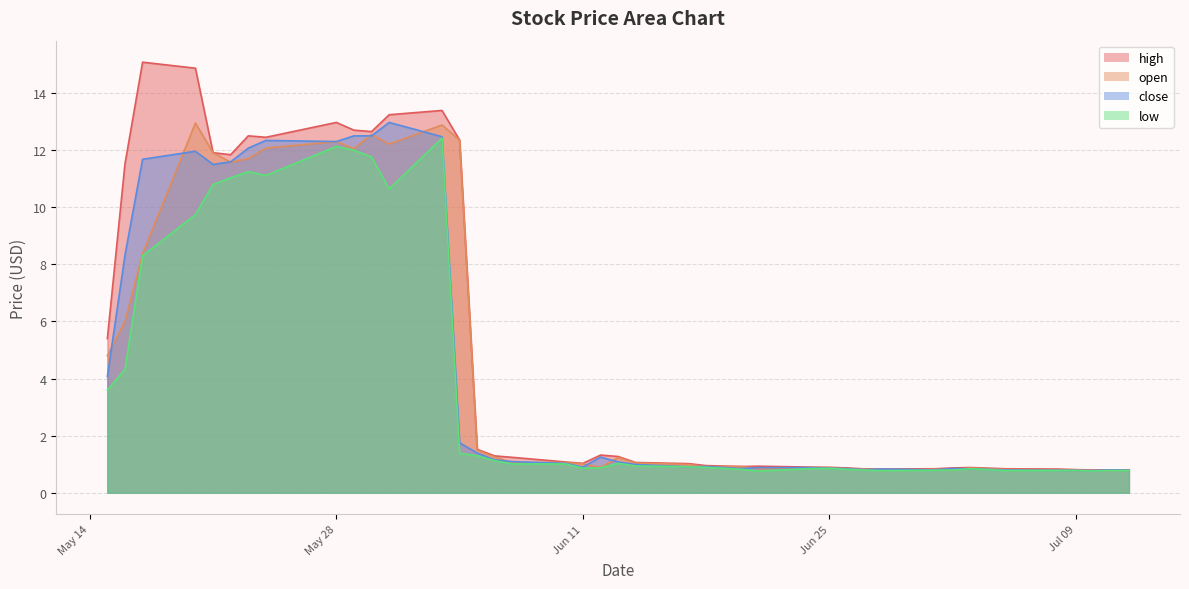

Which series has the widest spread of values?

high